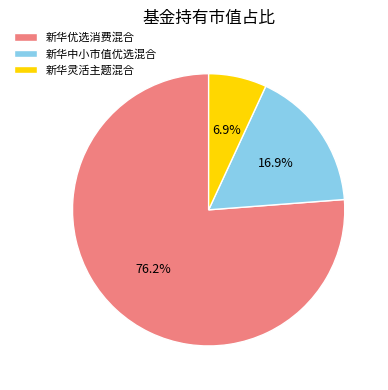

Is the sum of 新华优选消费混合 and 新华中小市值优选混合 greater than half?

Yes